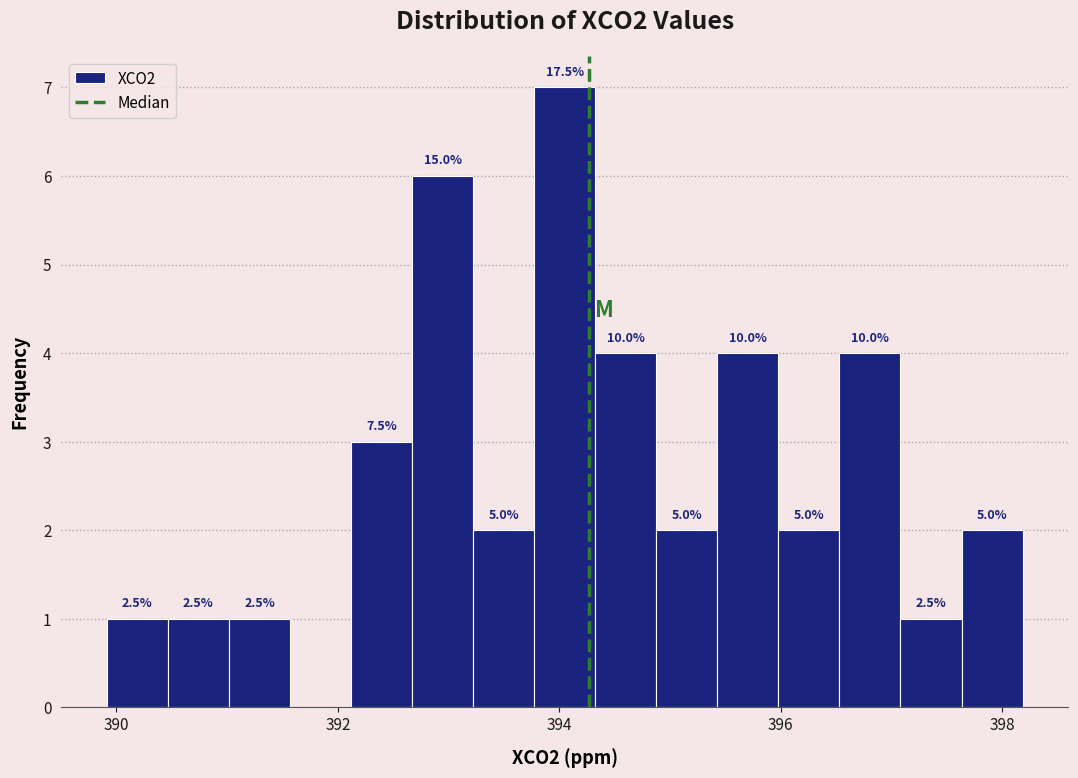

Around what value on the x-axis is the tallest bar? Give the approximate position of its centre, as read against the axis.

394.0